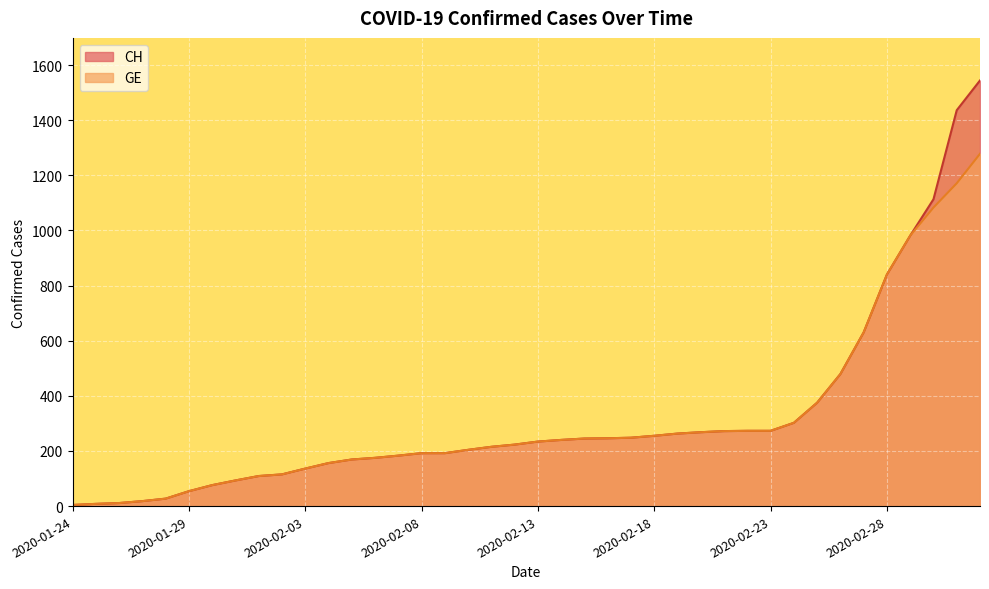

Which label corresponds to the smallest value in the chart?

2020-01-24